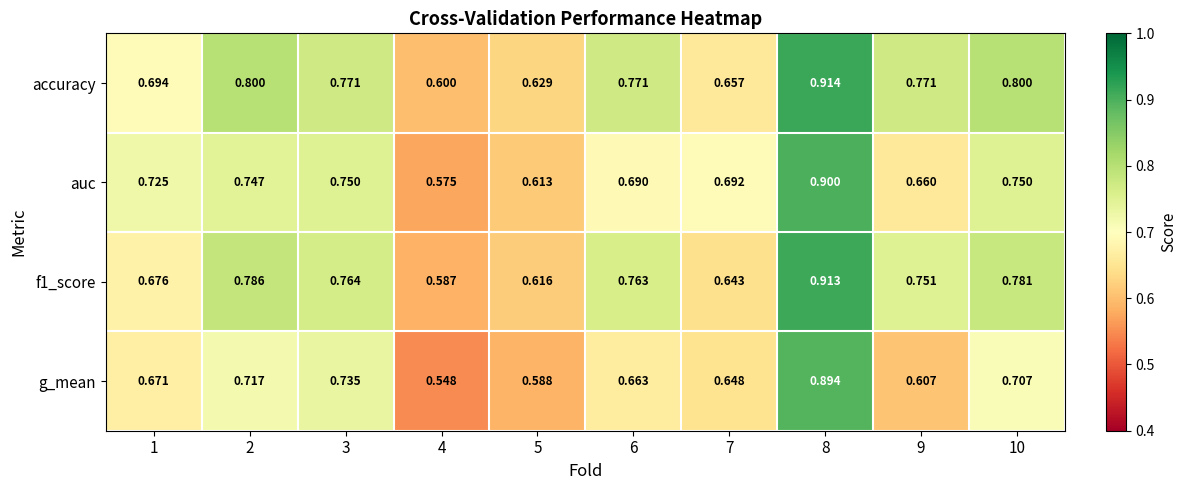

What is the maximum value shown in the chart?

0.9